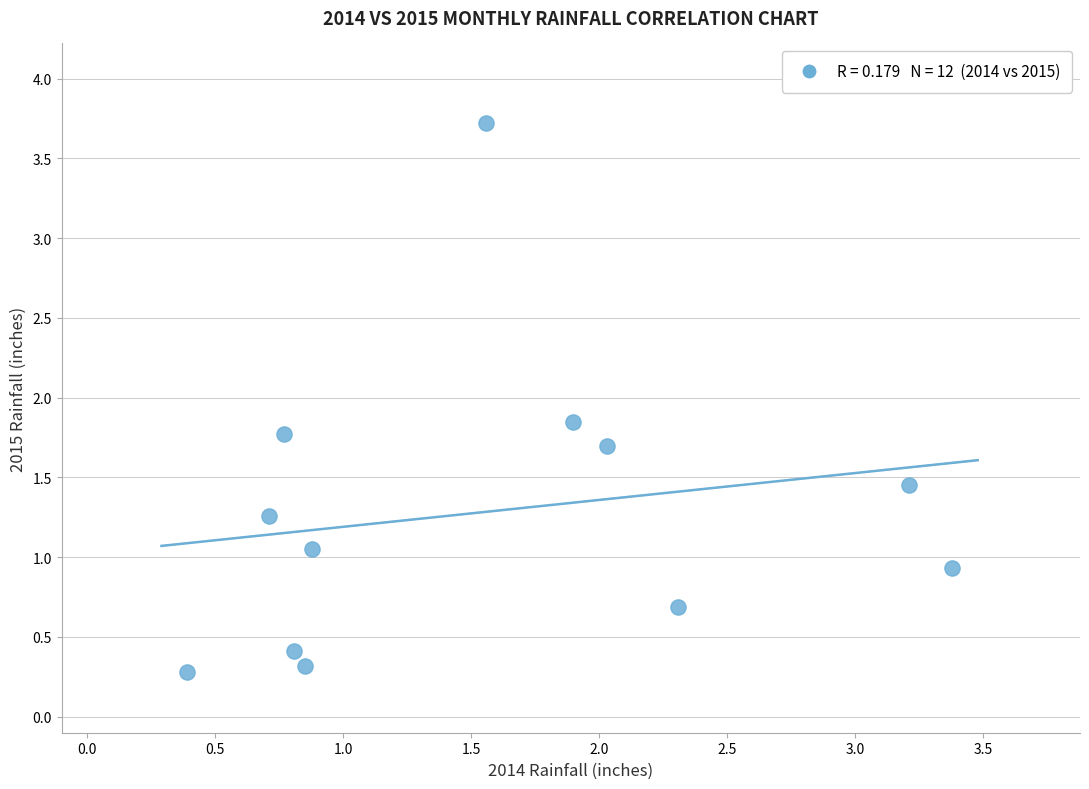

What is the average X value?

1.6